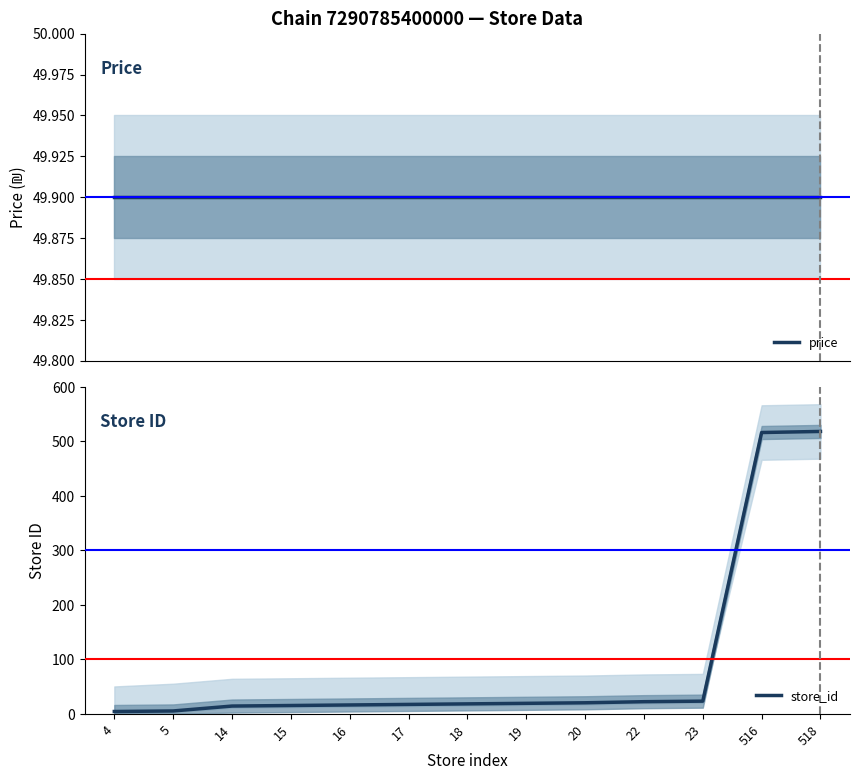

Which series changed the most between 516 and 518?

store_id